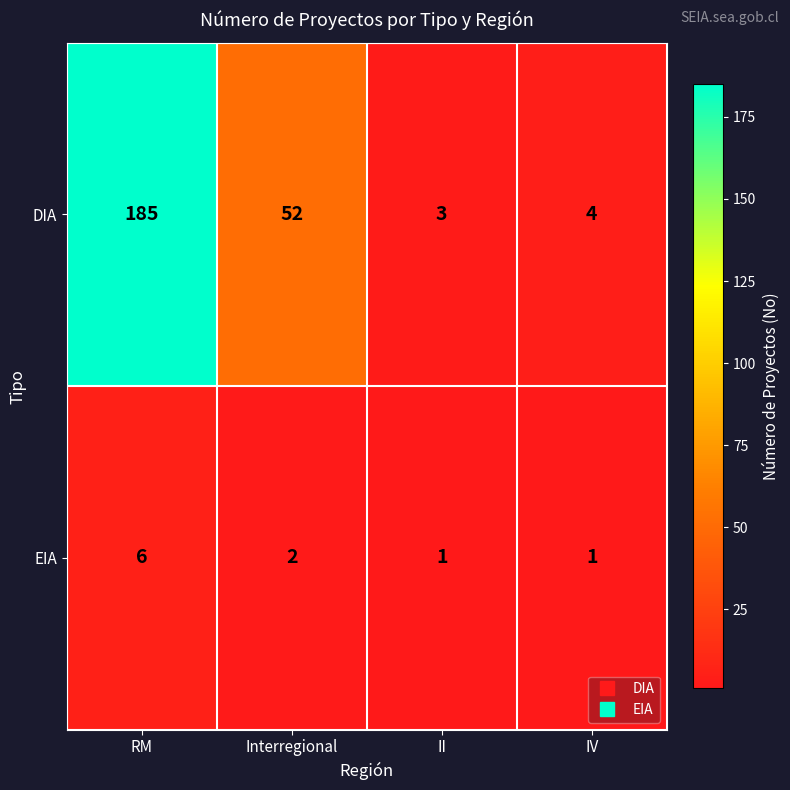

Reading left to right, list all the values displayed in this chart.

DIA: 185	52	3	4
EIA: 6	2	1	1